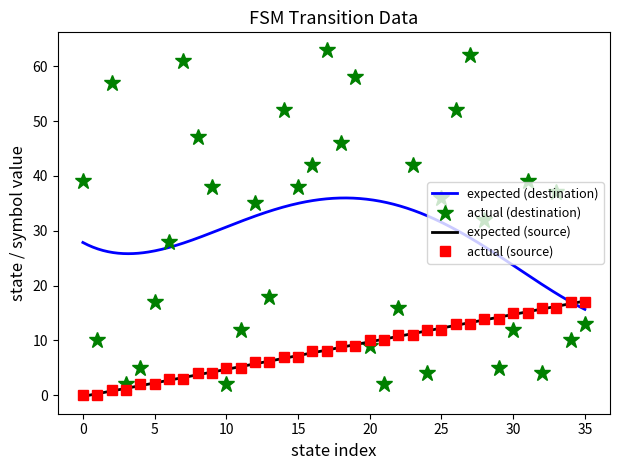

At which category is the sum across all series the highest?

27